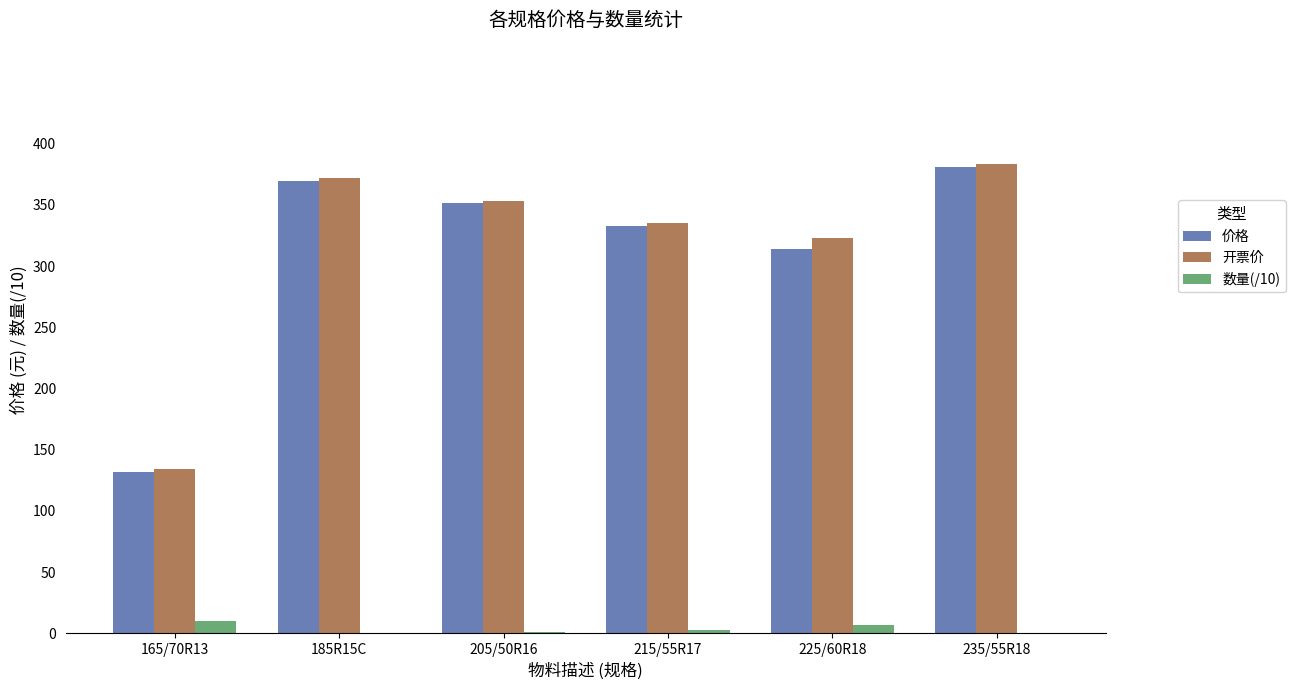

Is the value of 开票价 at 225/60R18 greater than the value of 数量(/10) at 235/55R18?

Yes